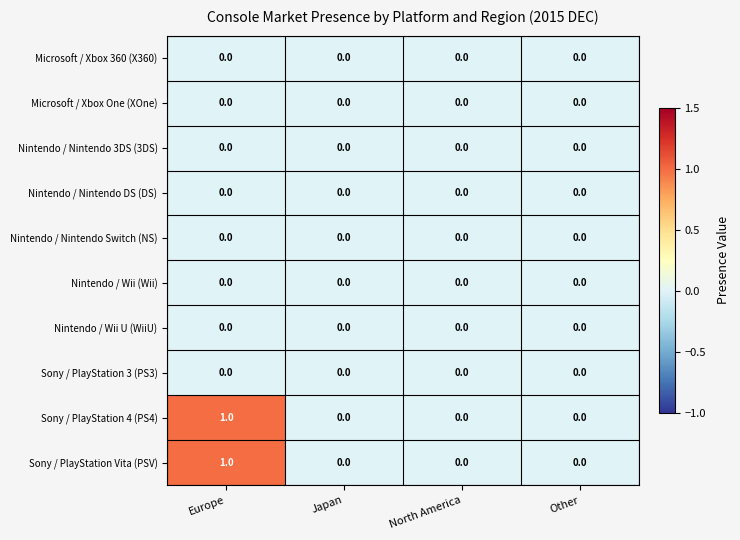

Count the Sony / PlayStation 4 (PS4) values in the range 0 to 1.

4